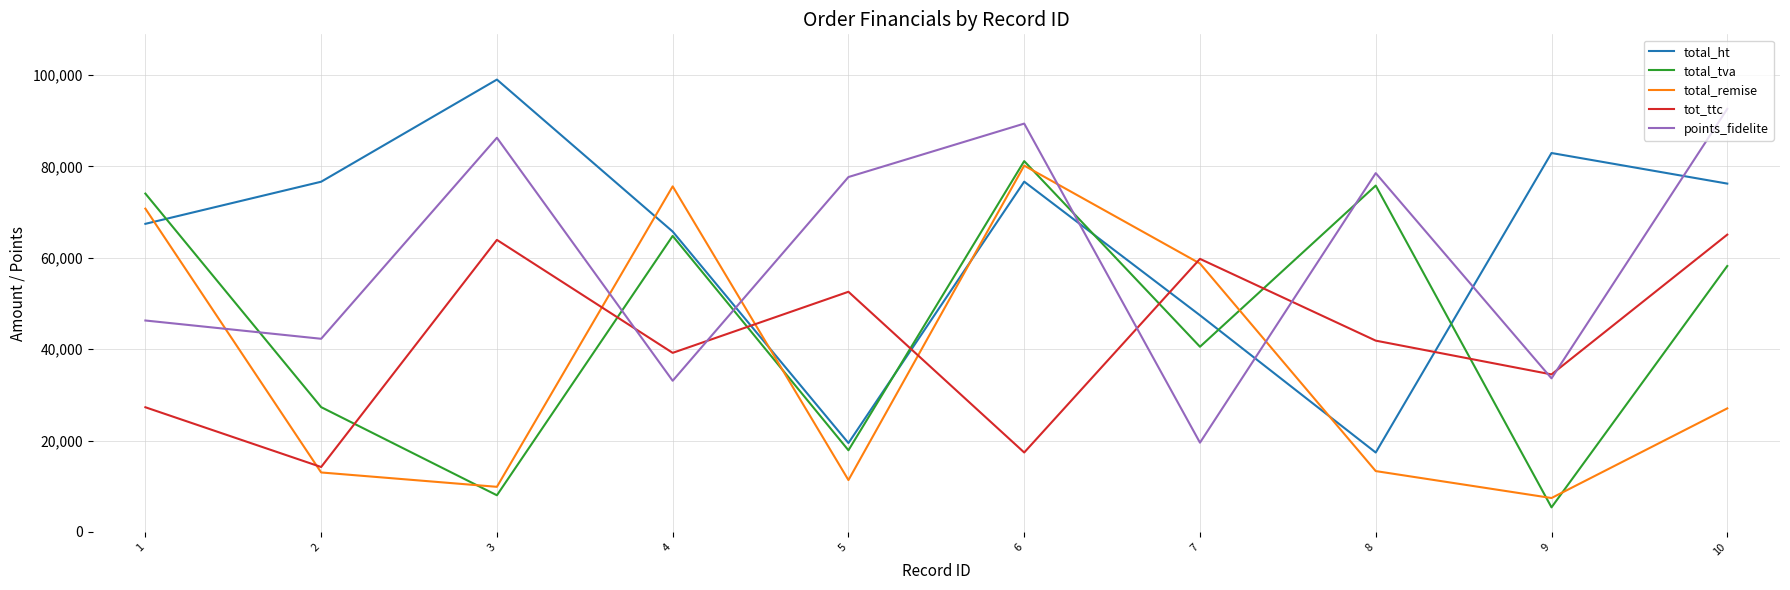

How many values in the total_remise series are below 27051?

5